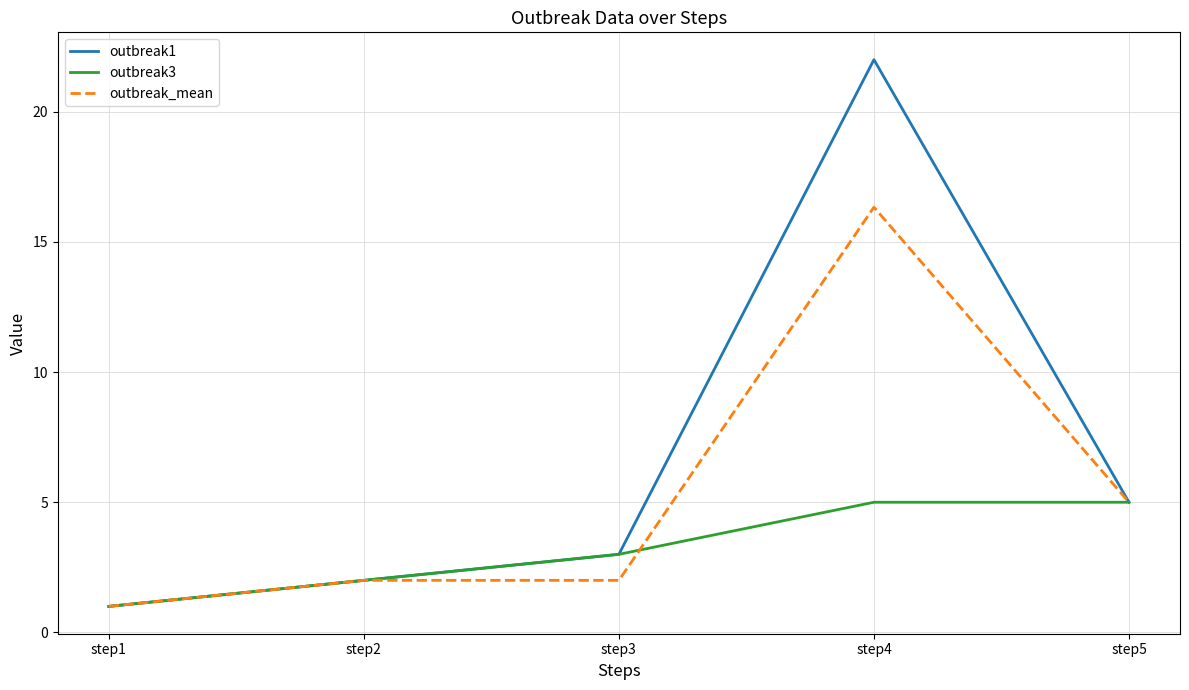

True or false: outbreak1 has more than 1 interior local peaks.

False